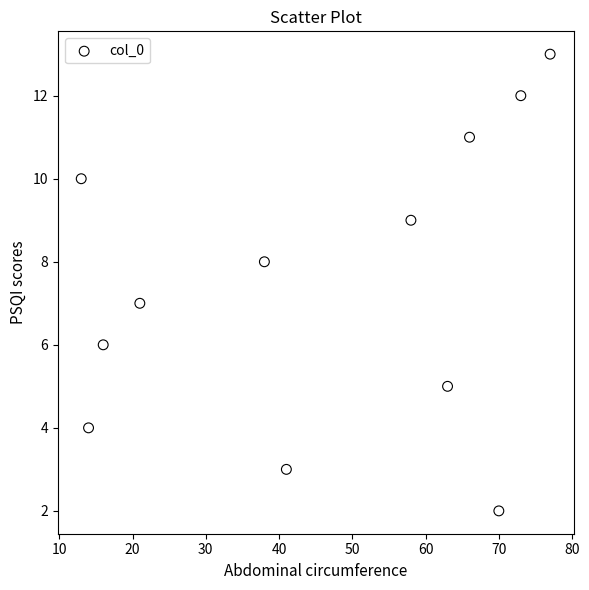

What is the average X value?

45.8